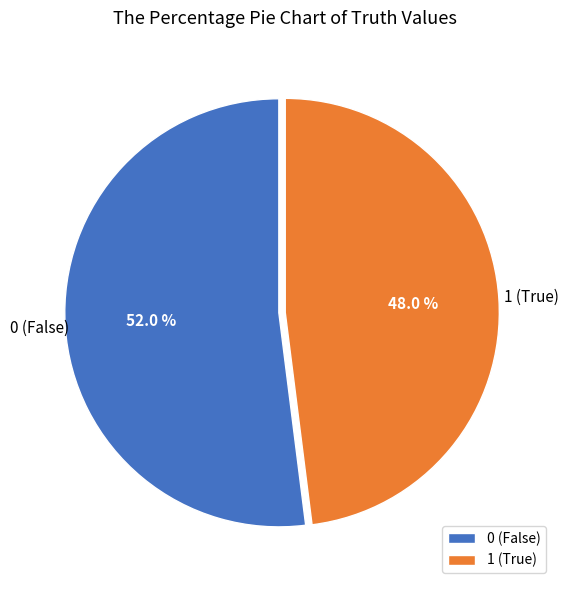

To the nearest percent, what percentage of the pie is 0?

52%